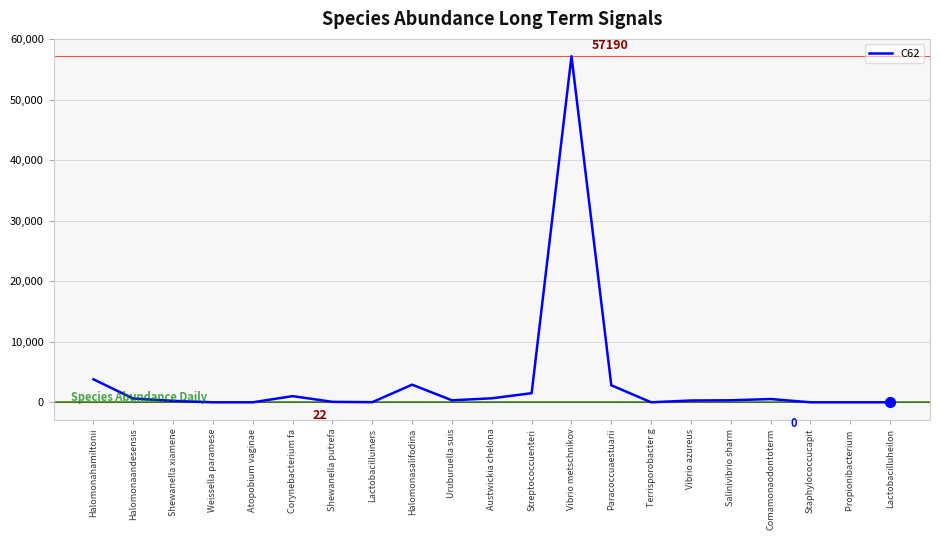

What is the change in value from Streptococcuenteri to Salinivibrio sharm?

-1173